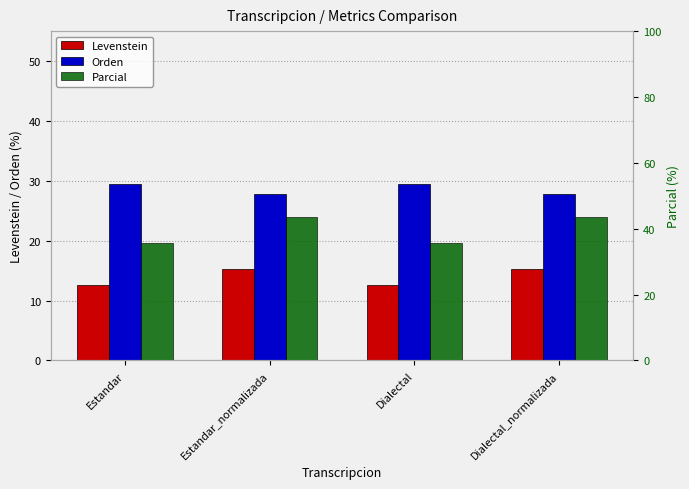

Which series has the widest spread of values?

Parcial